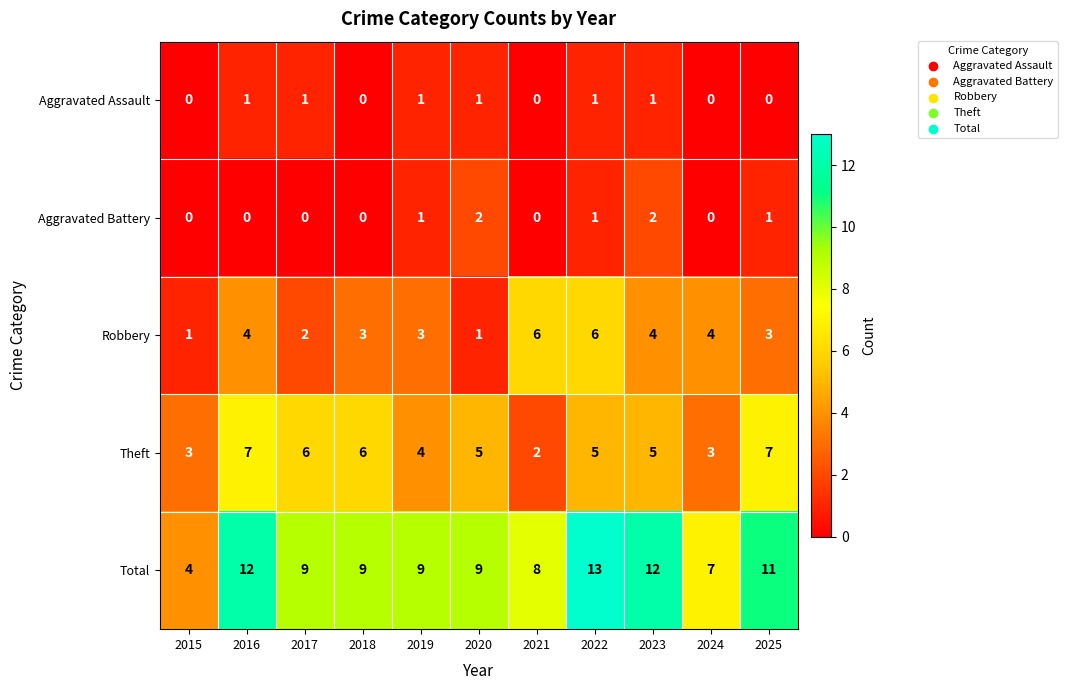

What is the difference between the maximum and second lowest values in the Total series?

6